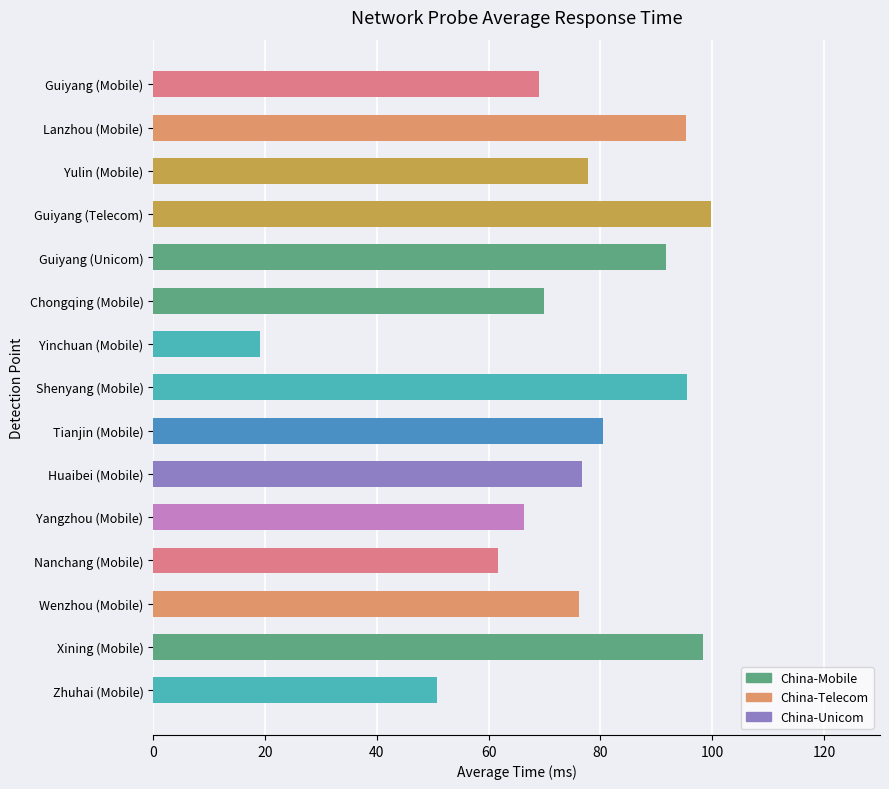

What is the average value?

75.3